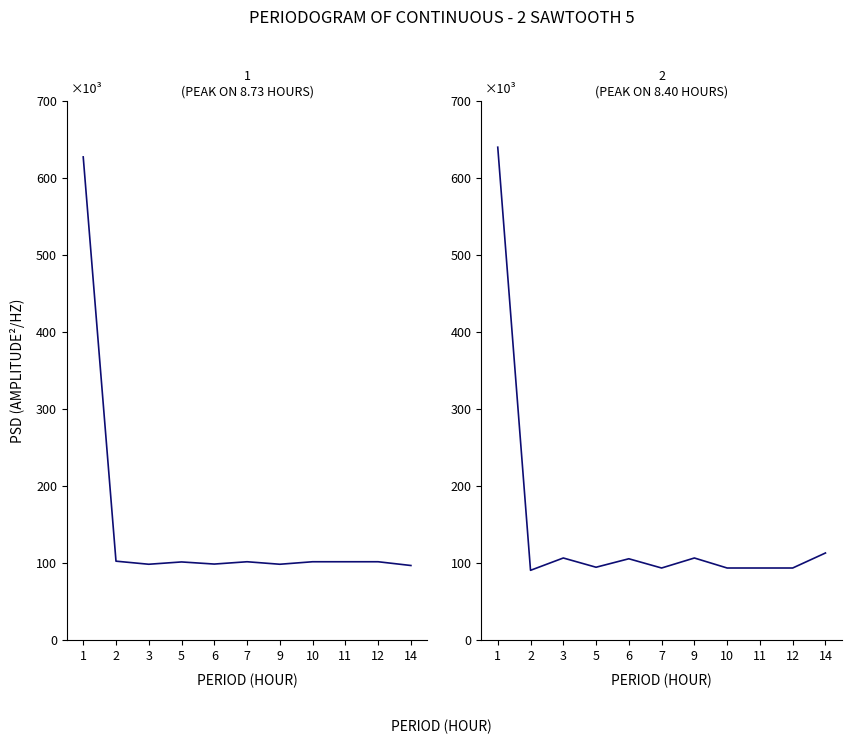

At which category is the sum across all series the highest?

1